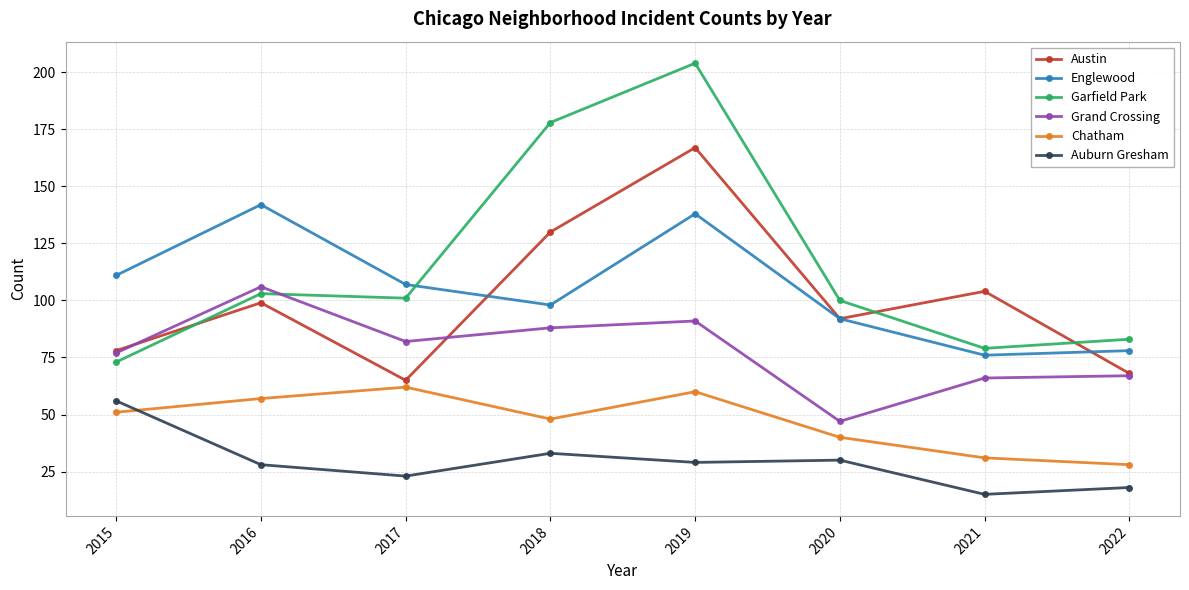

How many lines are shown in the chart?

6